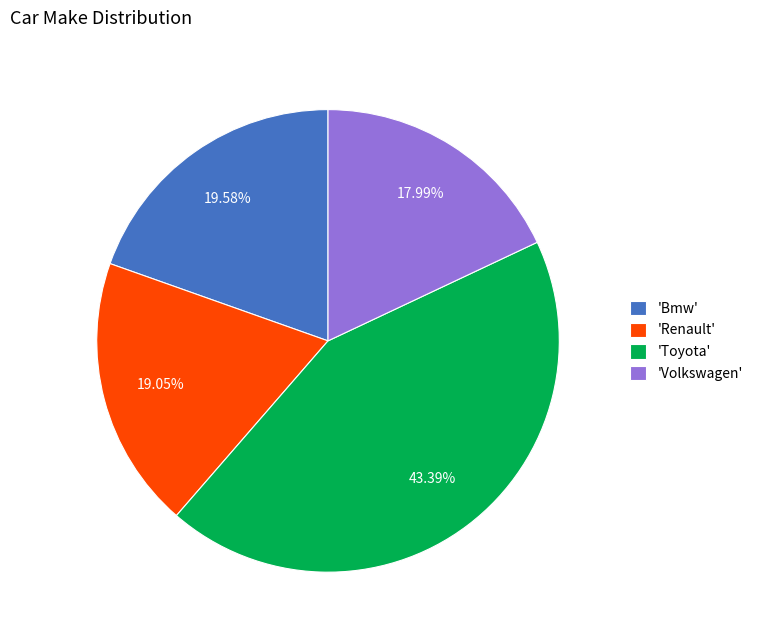

Rank the categories by value from highest to lowest.

'Toyota', 'Bmw', 'Renault', 'Volkswagen'